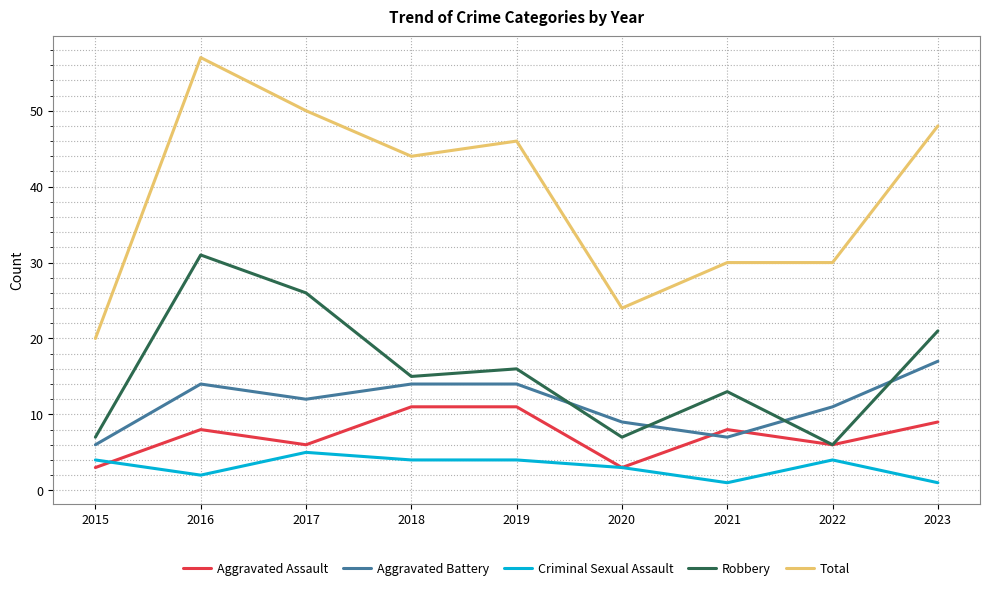

At which category does Robbery reach its first local peak?

2016